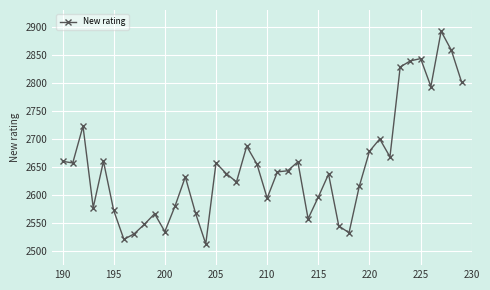

True or false: the data has more than 1 interior local peaks.

True